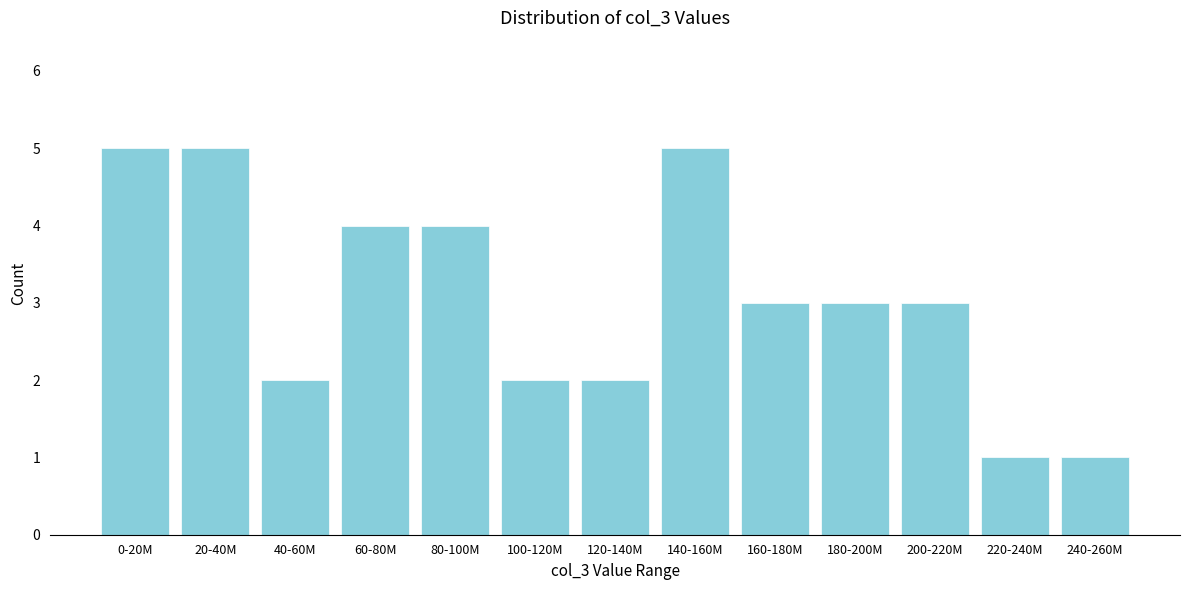

Reading left to right, list all the values displayed in this chart.

0-20M=5	20-40M=5	40-60M=2	60-80M=4	80-100M=4	100-120M=2	120-140M=2	140-160M=5	160-180M=3	180-200M=3	200-220M=3	220-240M=1	240-260M=1